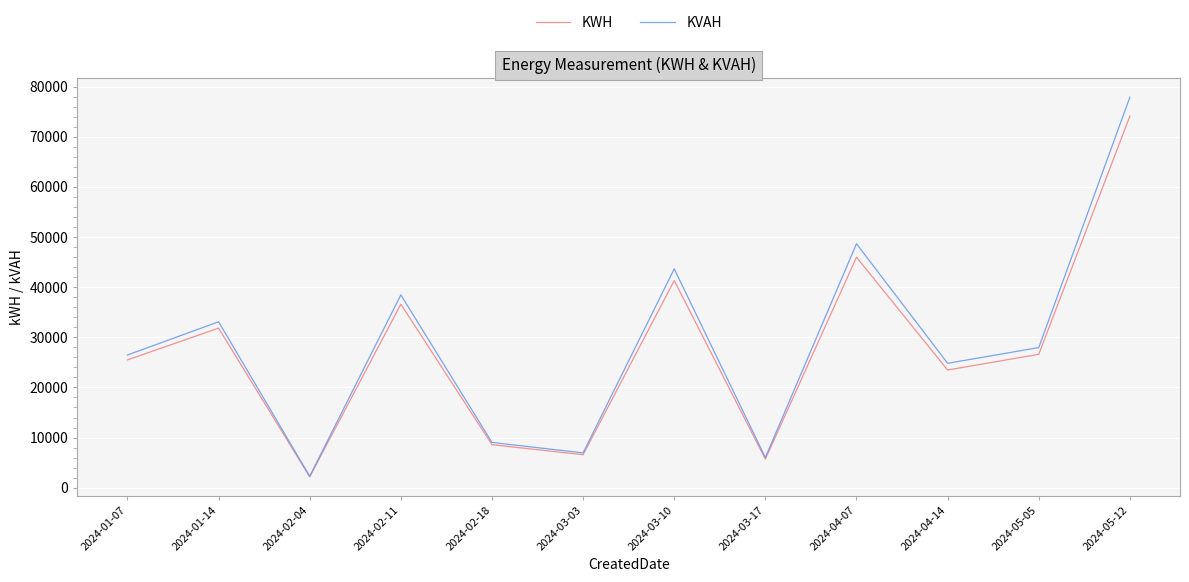

True or false: KWH has a value of 23477.6 at 2024-04-14.

True